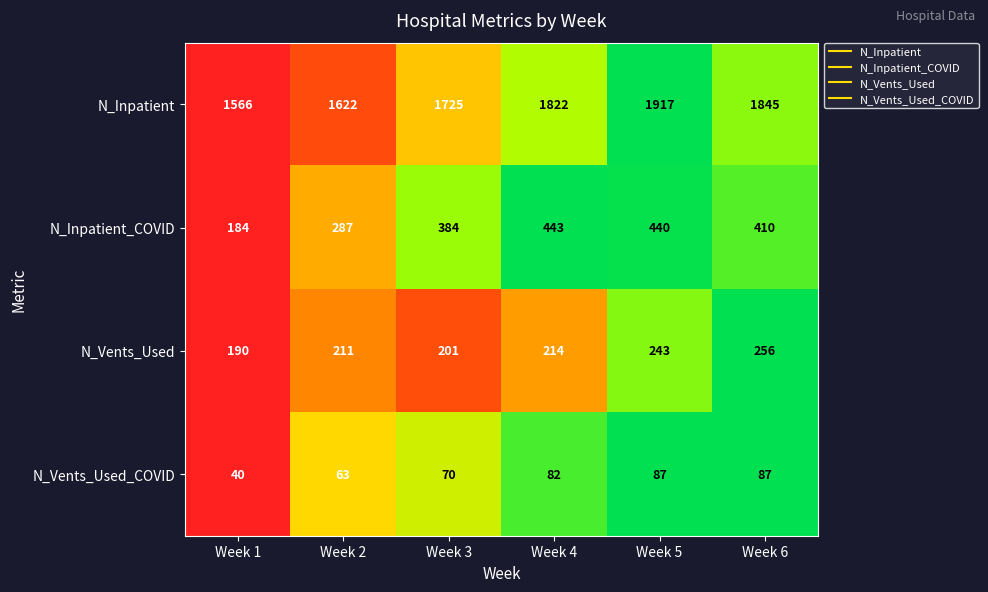

Which series has the largest range (max minus min)?

N_Inpatient